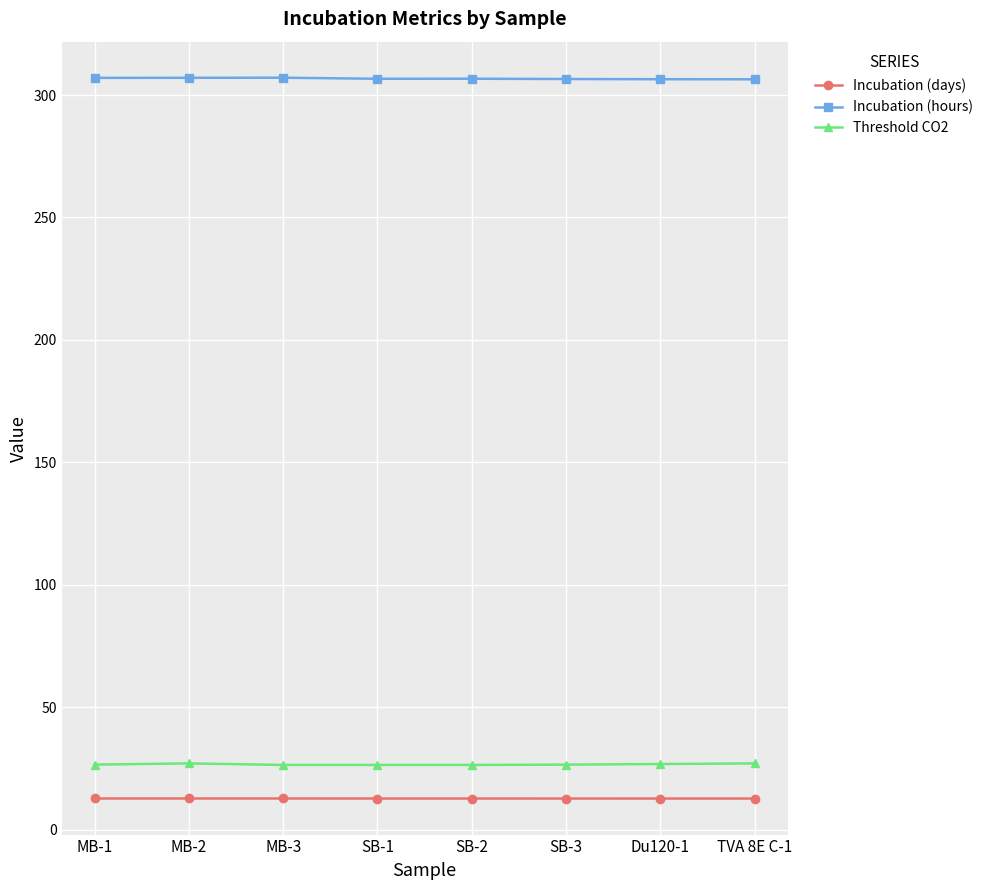

What is the spread (max minus min) of values at MB-2?

294.2